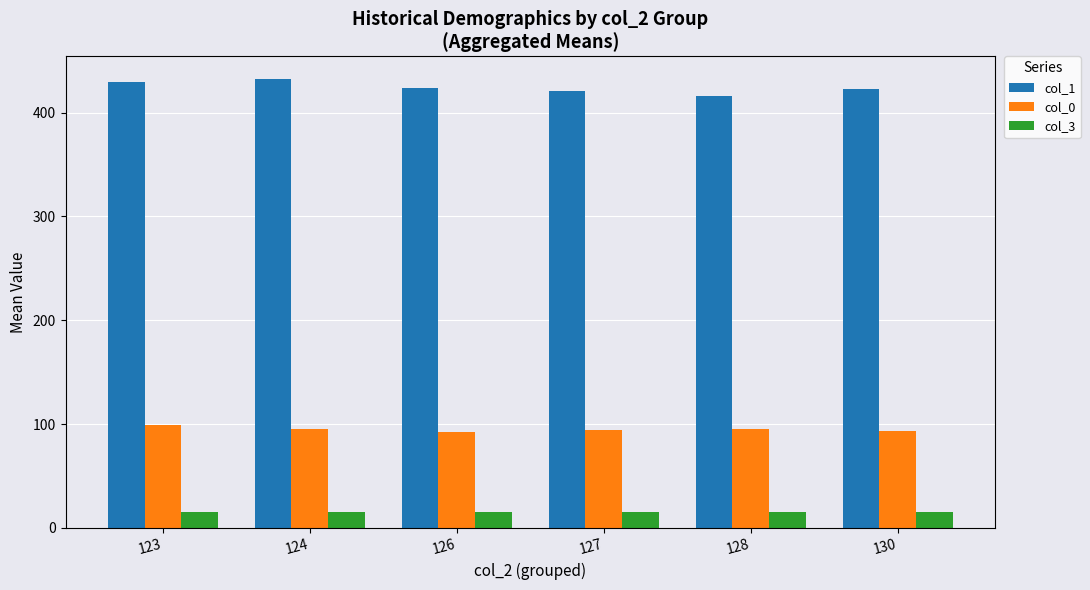

The col_1 series shows 430.0 at 123. True or false?

True